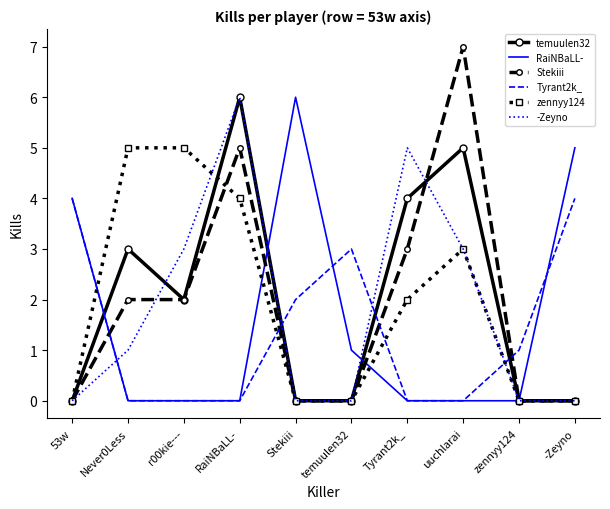

What position from the right is Stekiii?

6